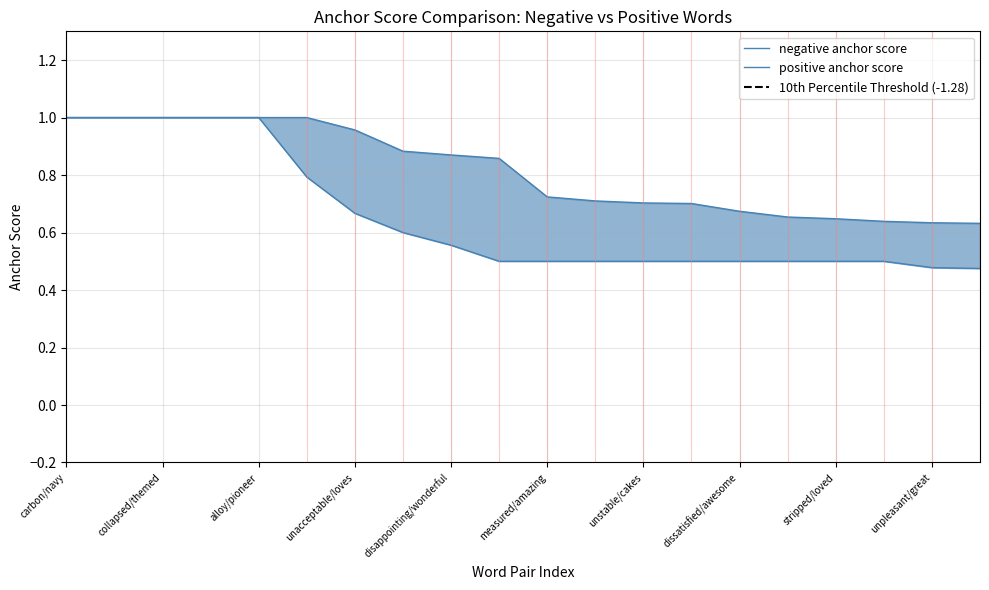

What are all the series names shown in the legend?

negative anchor score, positive anchor score